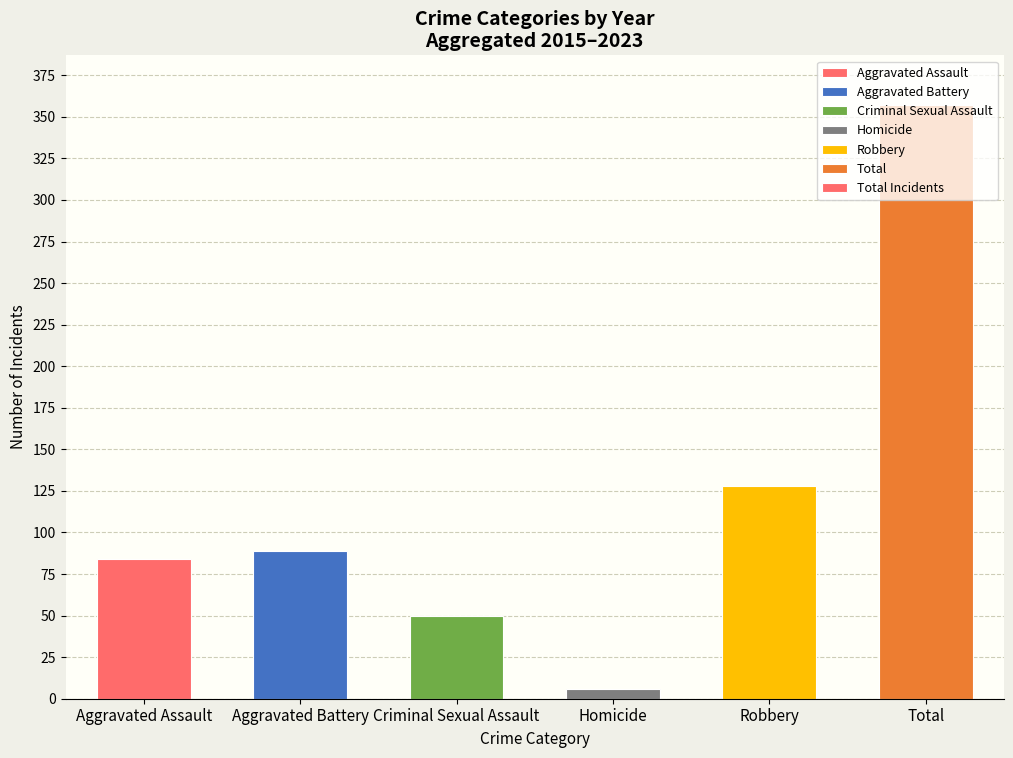

What is the sum of the values at Robbery and Criminal Sexual Assault?

178